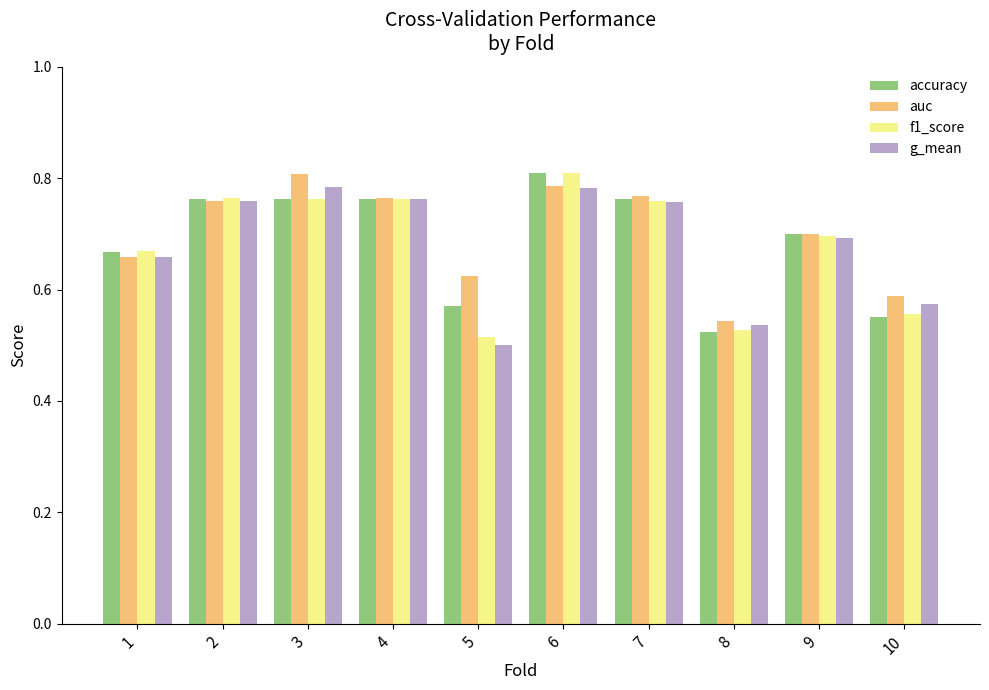

The g_mean series shows 0.9 at 8. True or false?

False